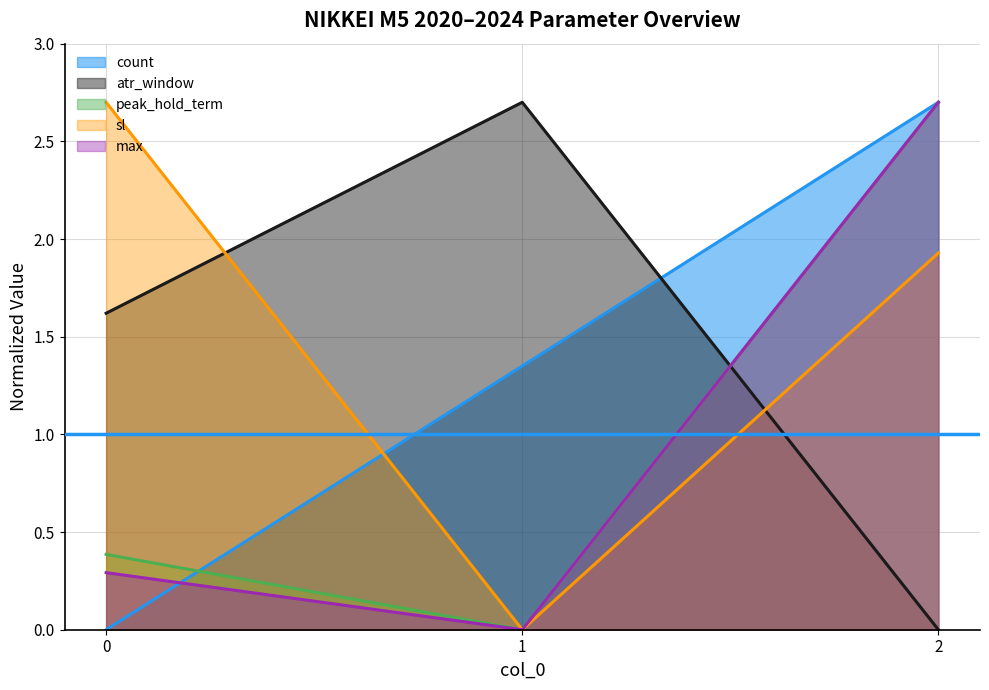

What is the total value across all series at 0?

5.0